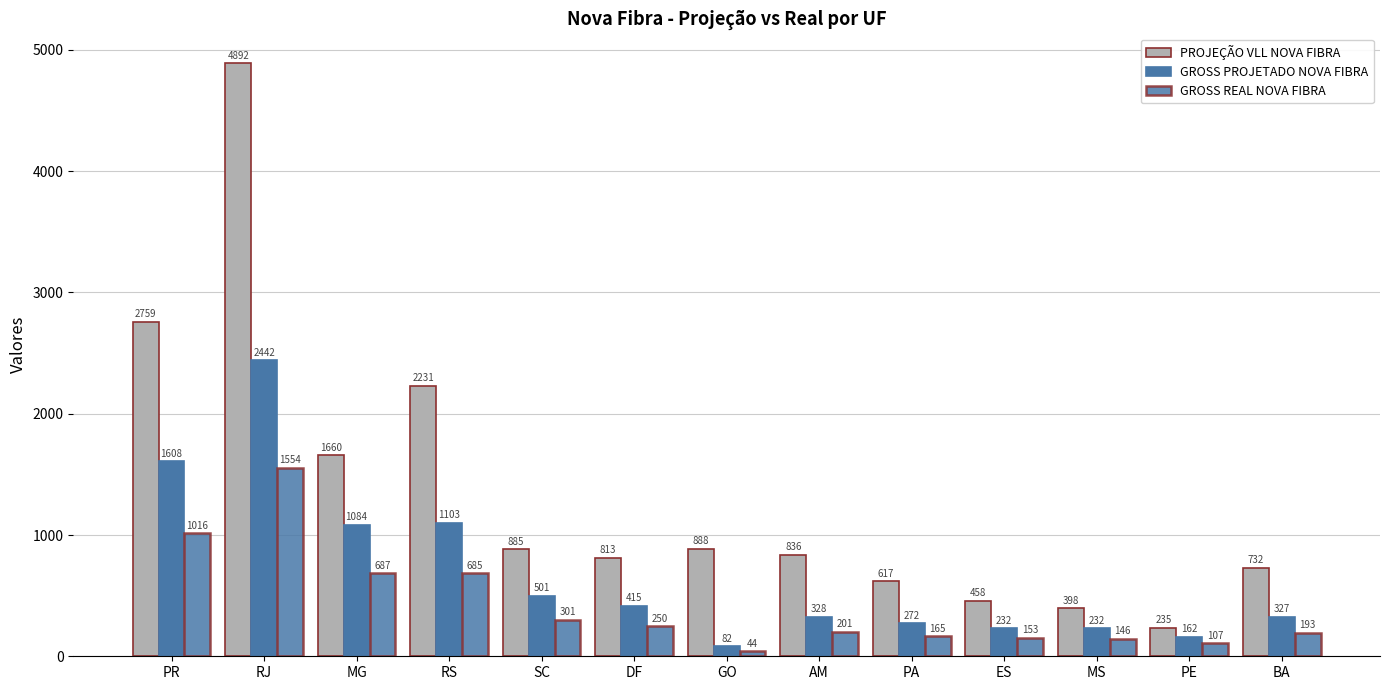

Rank the categories by GROSS REAL NOVA FIBRA value from lowest to highest.

GO, PE, MS, ES, PA, BA, AM, DF, SC, RS, MG, PR, RJ